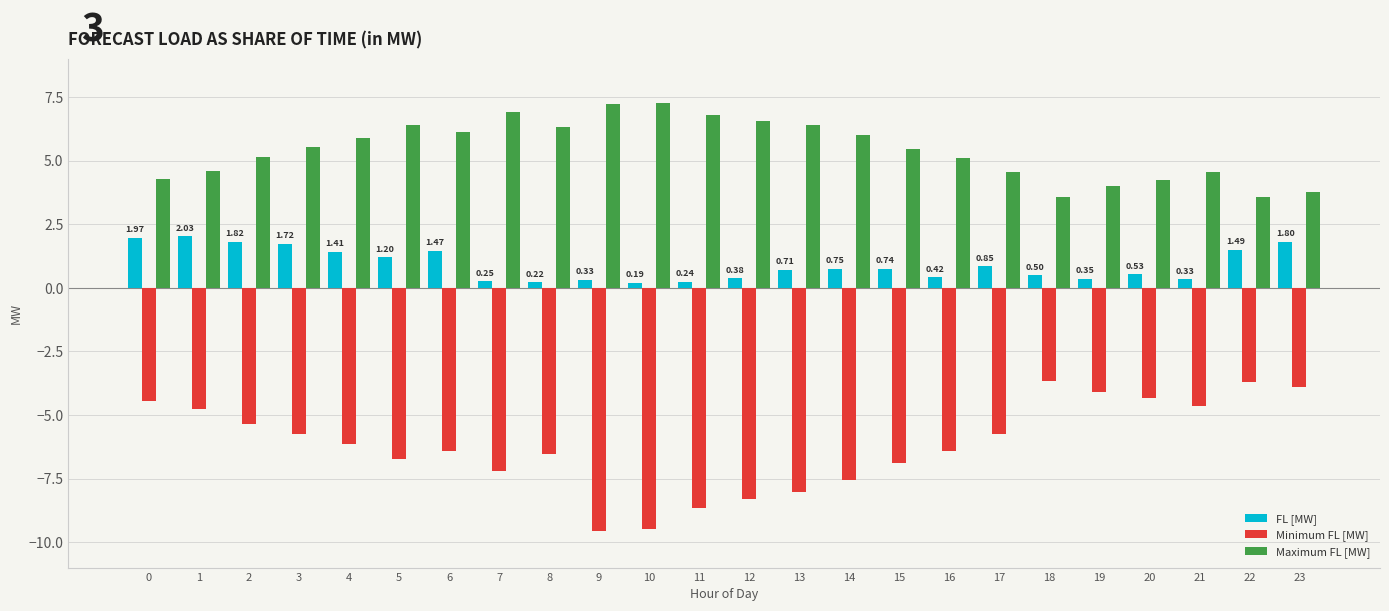

What is the total value across all series at 14?

-0.8